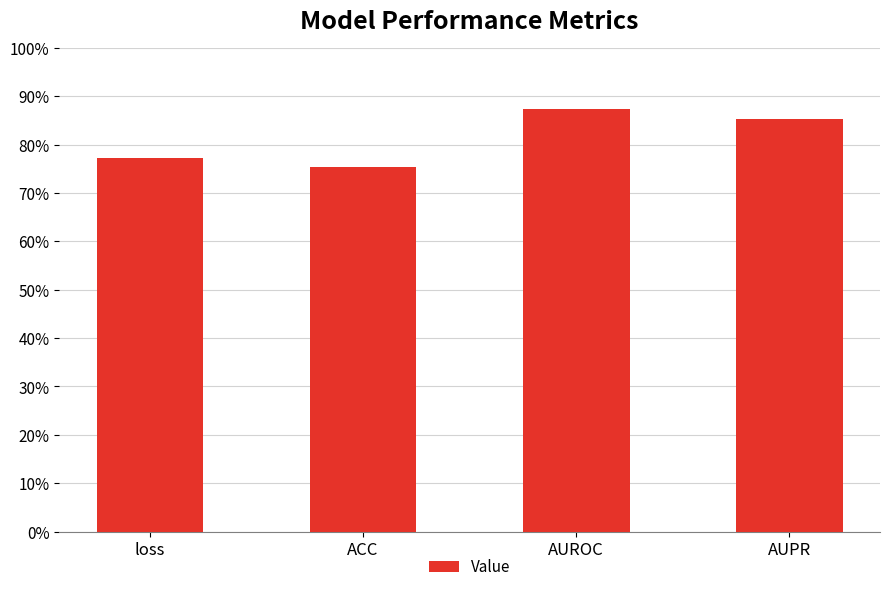

The chart shows a value of 0.9 at AUROC. True or false?

True